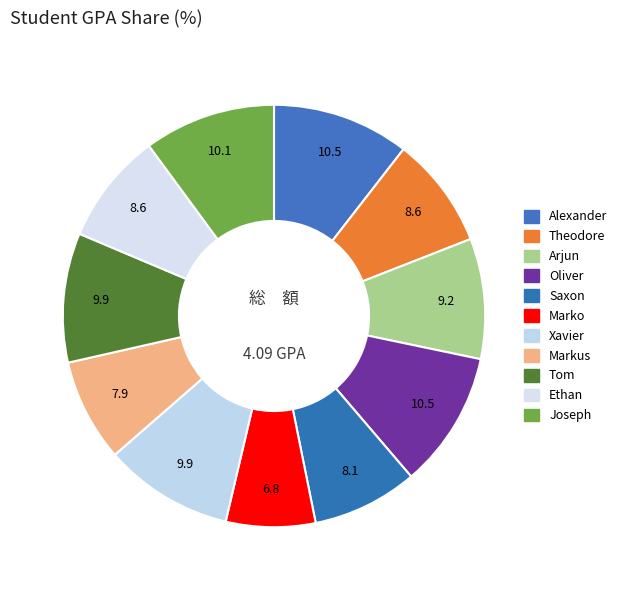

How much of the chart is everything except Marko?

93.2%